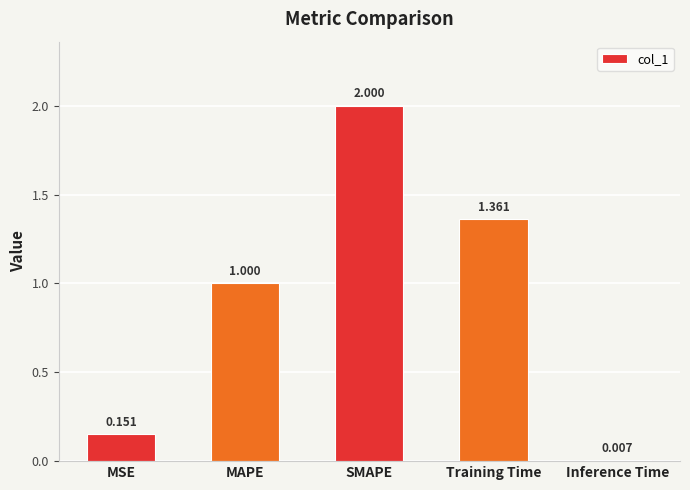

True or false: the data shows 2.0 at SMAPE.

True